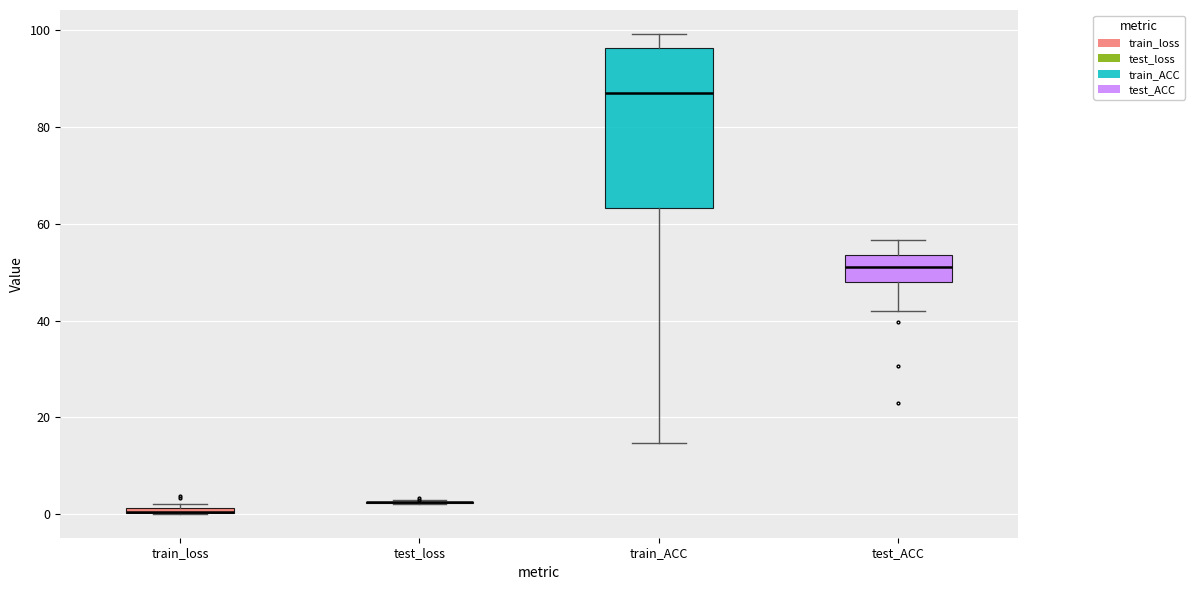

Which box is the tallest, from its lower edge to its upper edge?

train_ACC